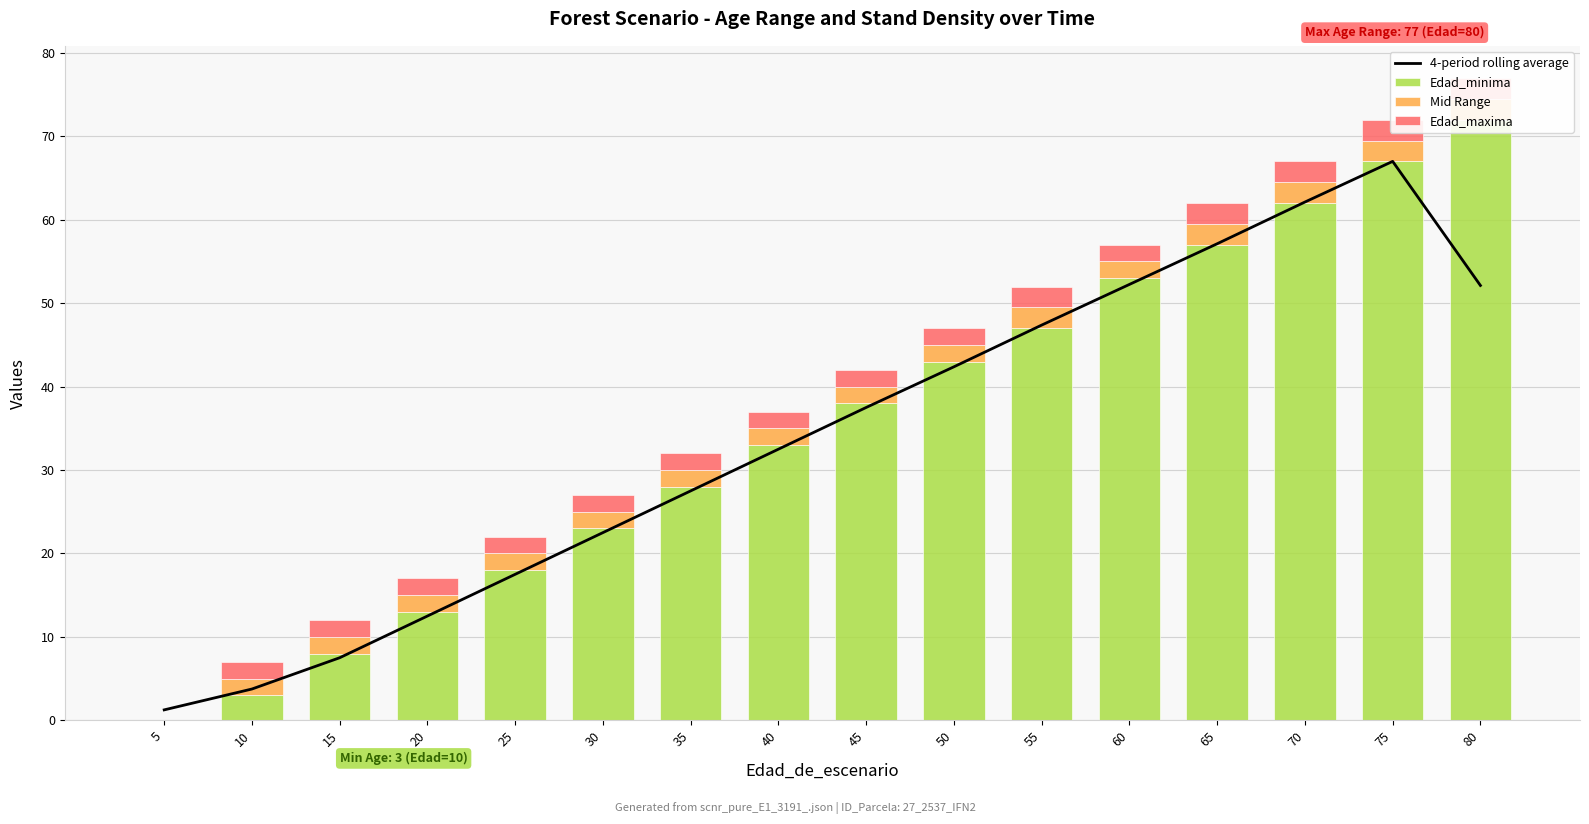

At how many categories does at least one series exceed 23?

10